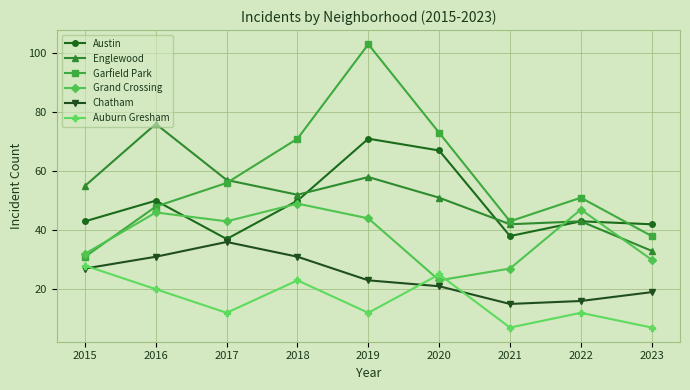

Where is Englewood nearest to the value 54?

2015